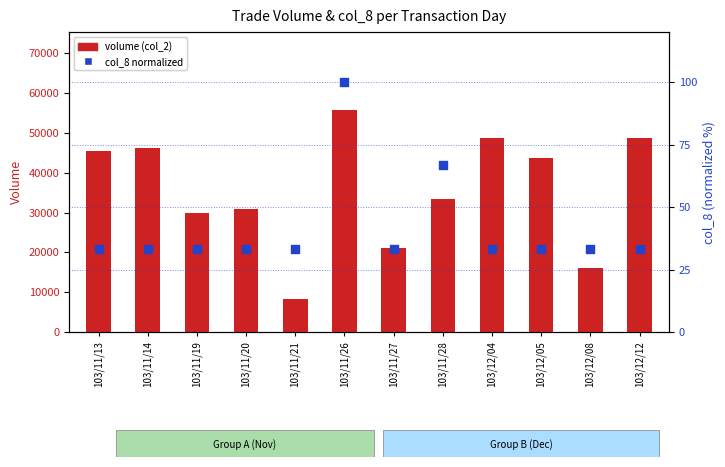

What is the total value across all series at 103/11/13?

45533.3